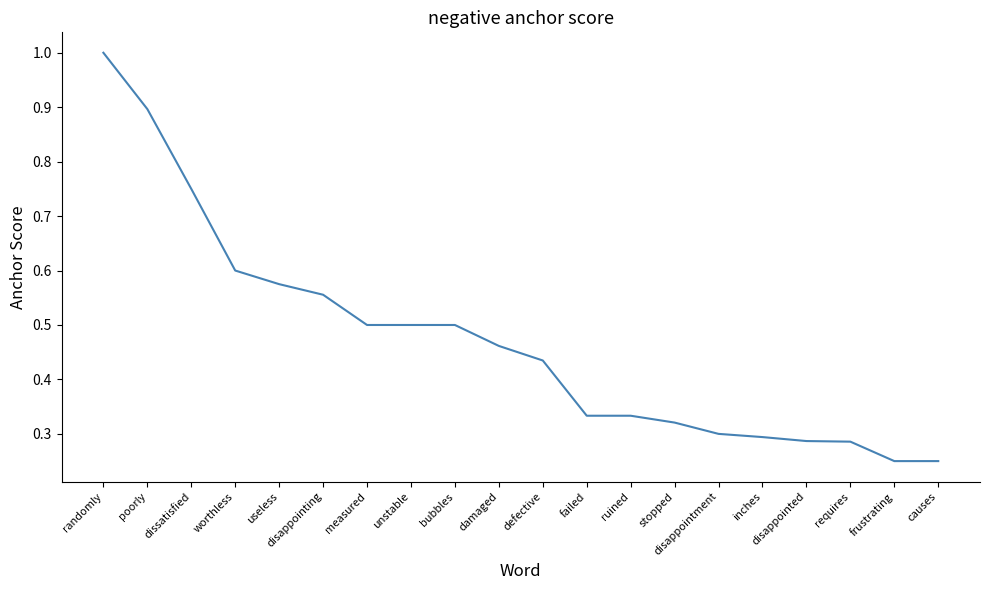

What position from the left is randomly?

1